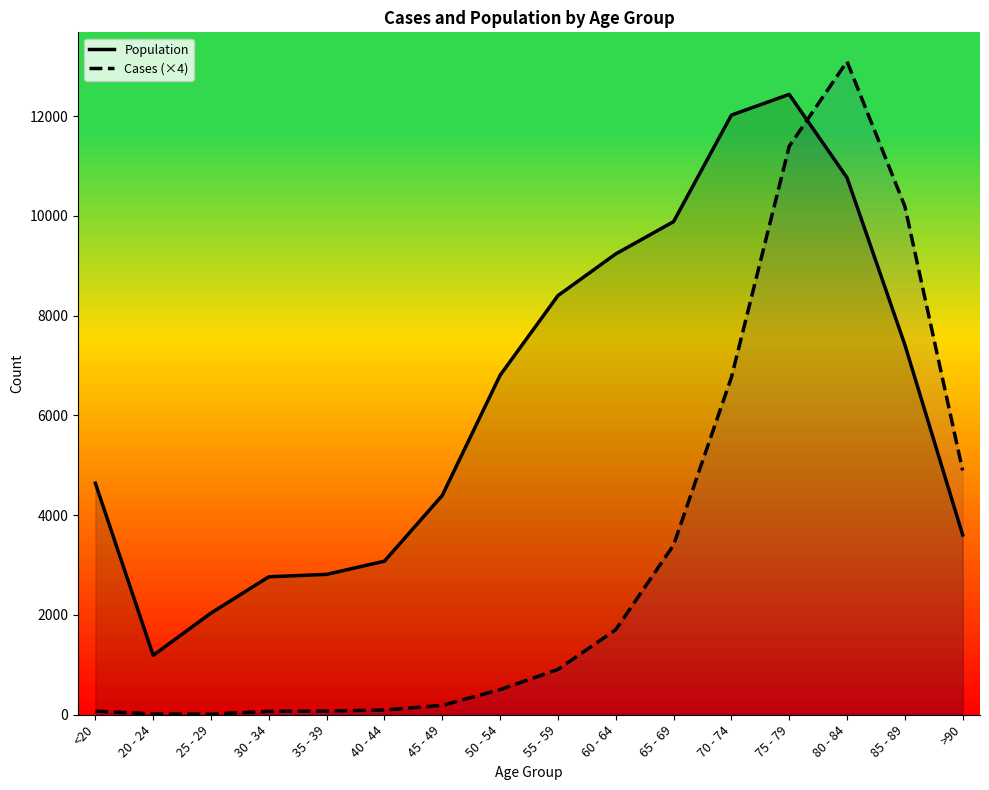

At 65 - 69, list the series in order from smallest to largest.

Cases (×4), Population